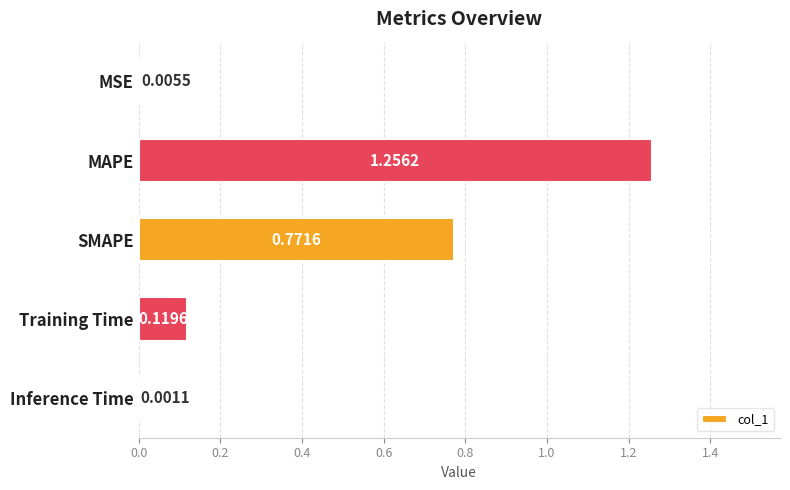

What is the sum of the values at SMAPE and MAPE?

2.0